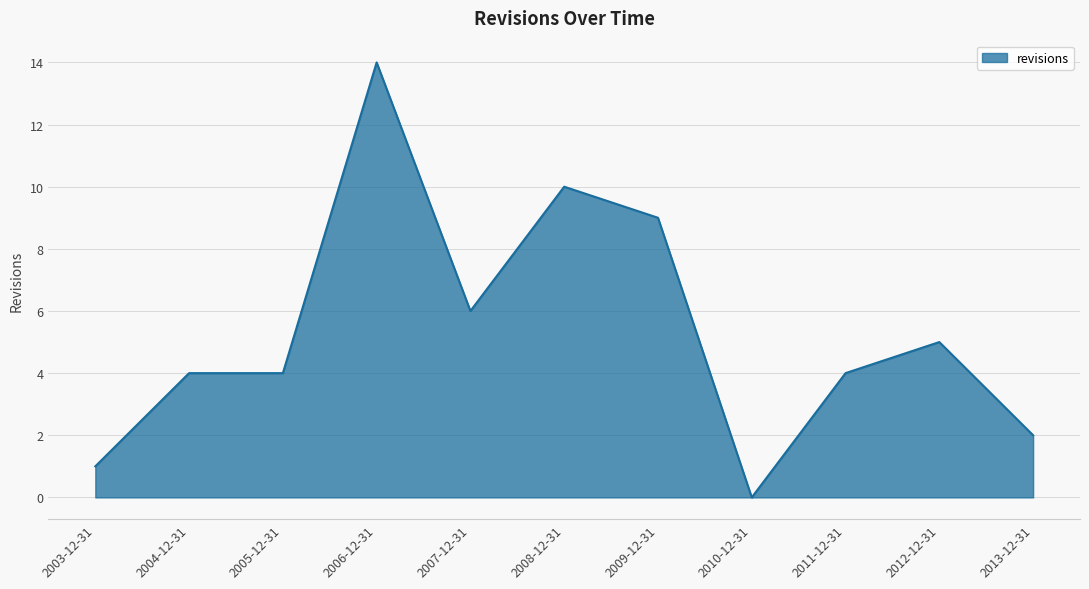

What position from the right is 2010-12-31?

4